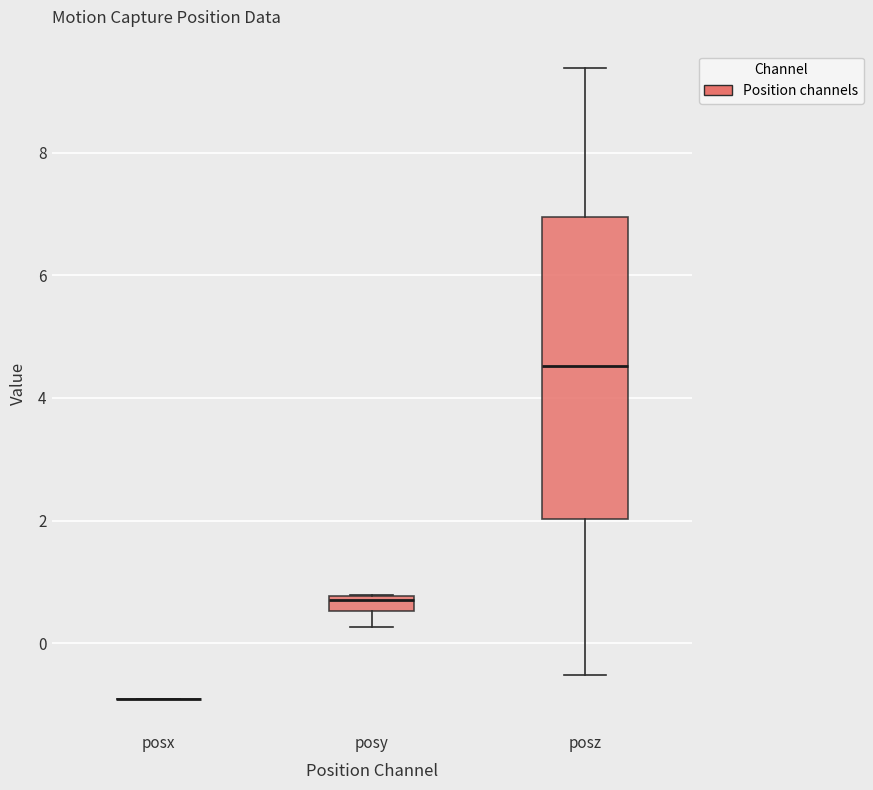

Where is the lower edge of the box for posy on the y-axis? The values are not printed on the chart, so give them approximately, as read against the axis.

0.6